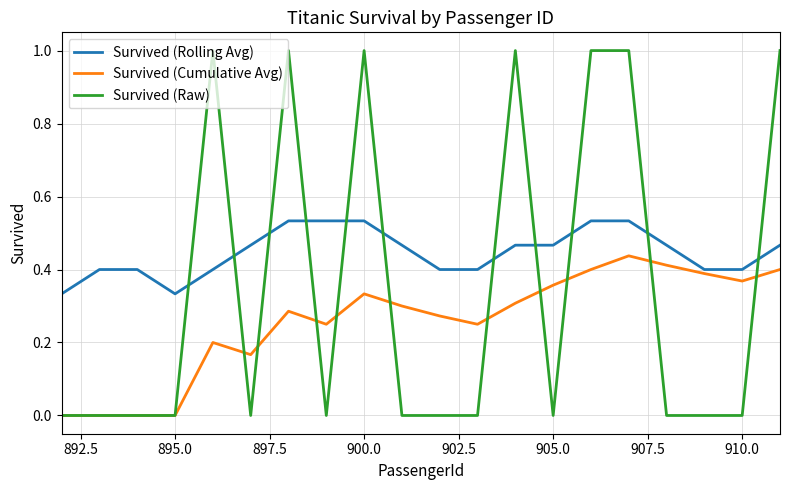

Rank the series by their maximum value, from highest to lowest.

Survived (Raw), Survived (Rolling Avg), Survived (Cumulative Avg)